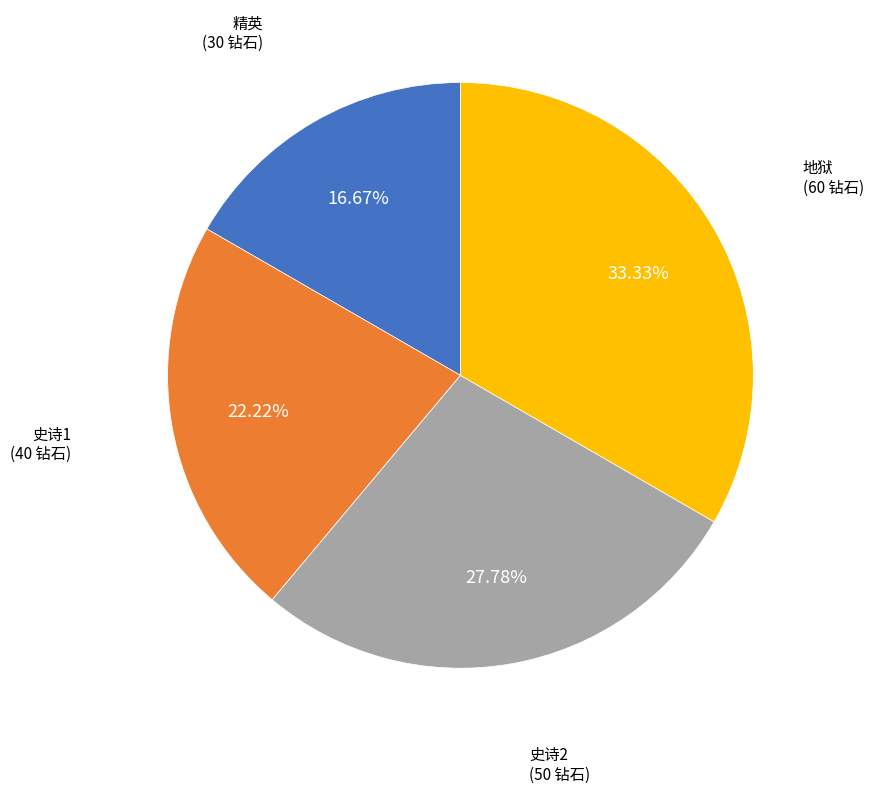

Is there any slice that represents more than half of the pie?

No